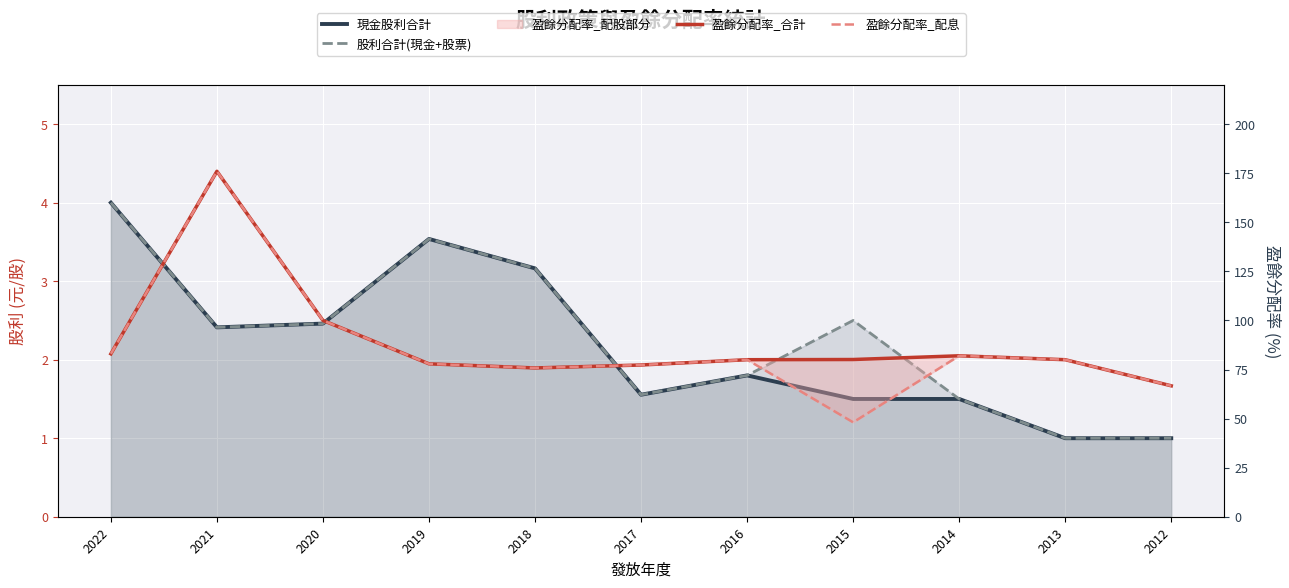

Reading left to right, transcribe all the data shown in this chart.

現金股利合計: 2022=4.0	2021=2.4	2020=2.5	2019=3.5	2018=3.2	2017=1.6	2016=1.8	2015=1.5	2014=1.5	2013=1.0	2012=1.0
股利合計(現金+股票): 2022=4.0	2021=2.4	2020=2.5	2019=3.5	2018=3.2	2017=1.6	2016=1.8	2015=2.5	2014=1.5	2013=1.0	2012=1.0
盈餘分配率_合計: 2022=83.0	2021=176.0	2020=100.0	2019=77.9	2018=75.8	2017=77.3	2016=80.0	2015=80.1	2014=82.0	2013=80.0	2012=66.7
盈餘分配率_配息: 2022=83.0	2021=176.0	2020=100.0	2019=77.9	2018=75.8	2017=77.3	2016=80.0	2015=48.1	2014=82.0	2013=80.0	2012=66.7